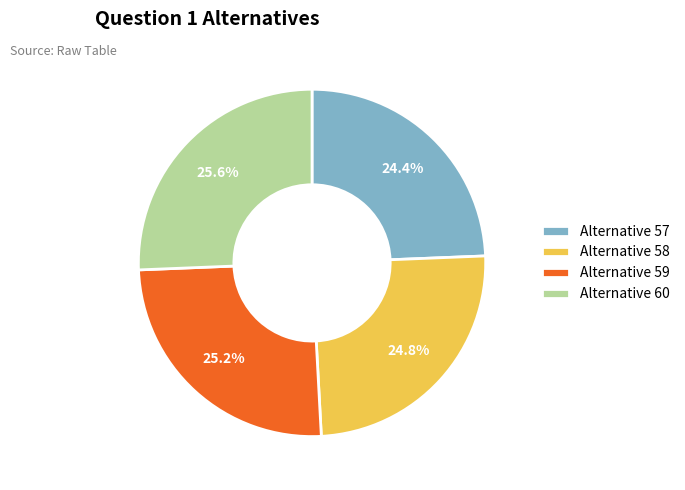

Approximately how many times larger is the value at Alternative 60 compared to Alternative 58?

1.0